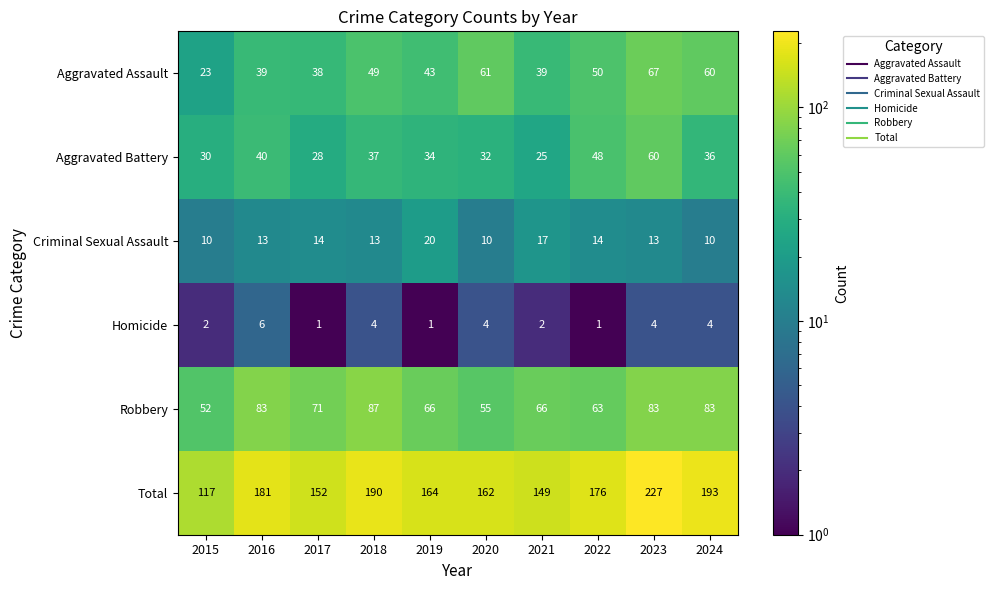

What is the difference between the highest and lowest values at 2017?

151